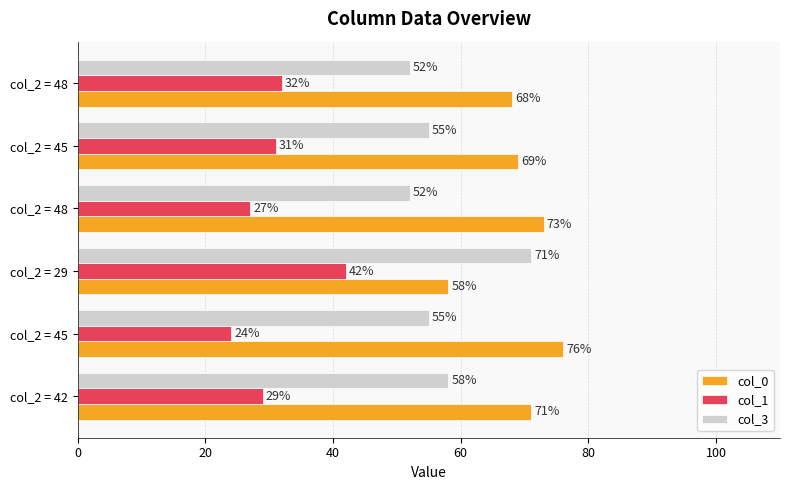

How many categories are shown in the chart?

6